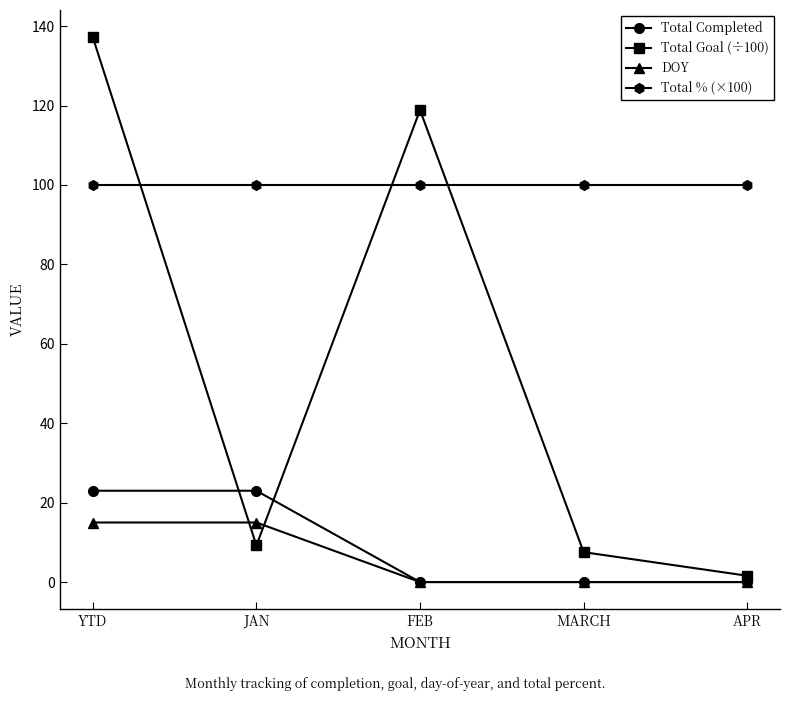

In Total Goal (÷100), how many points are higher than both neighbors (excluding endpoints)?

1